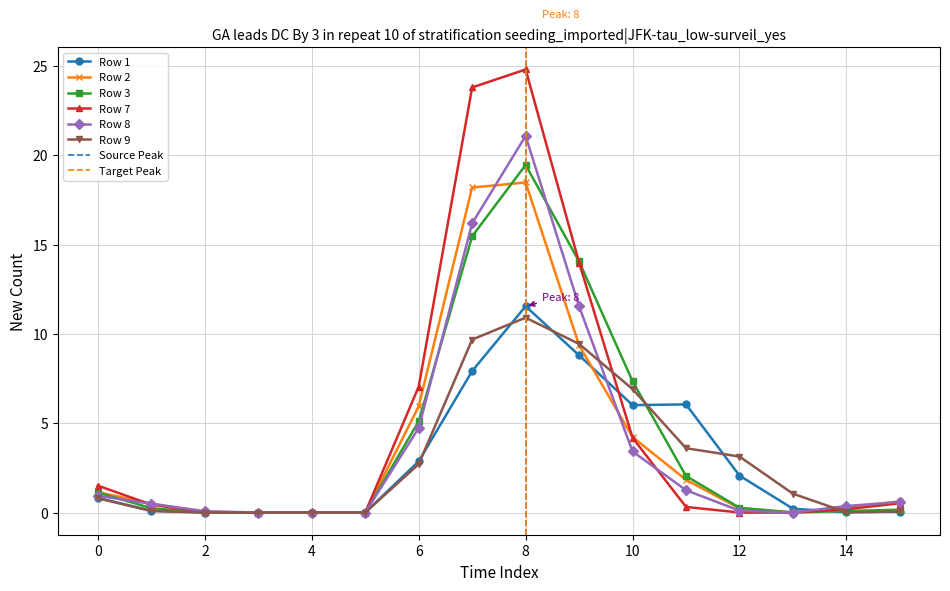

At which category is the sum across all series the highest?

8